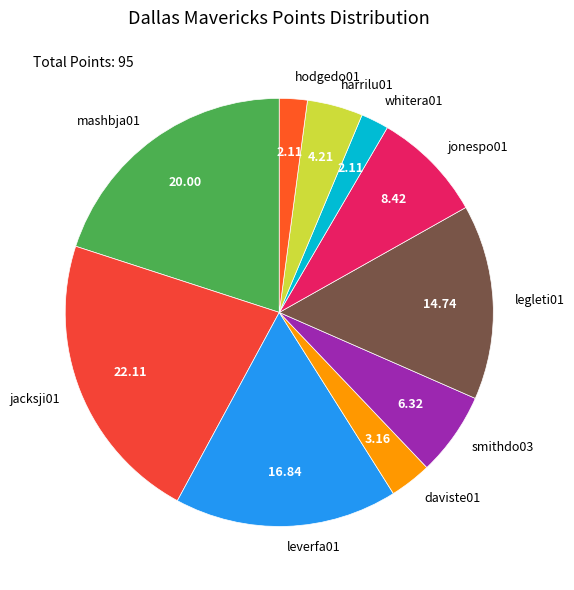

What is the largest slice in the pie chart?

jacksji01